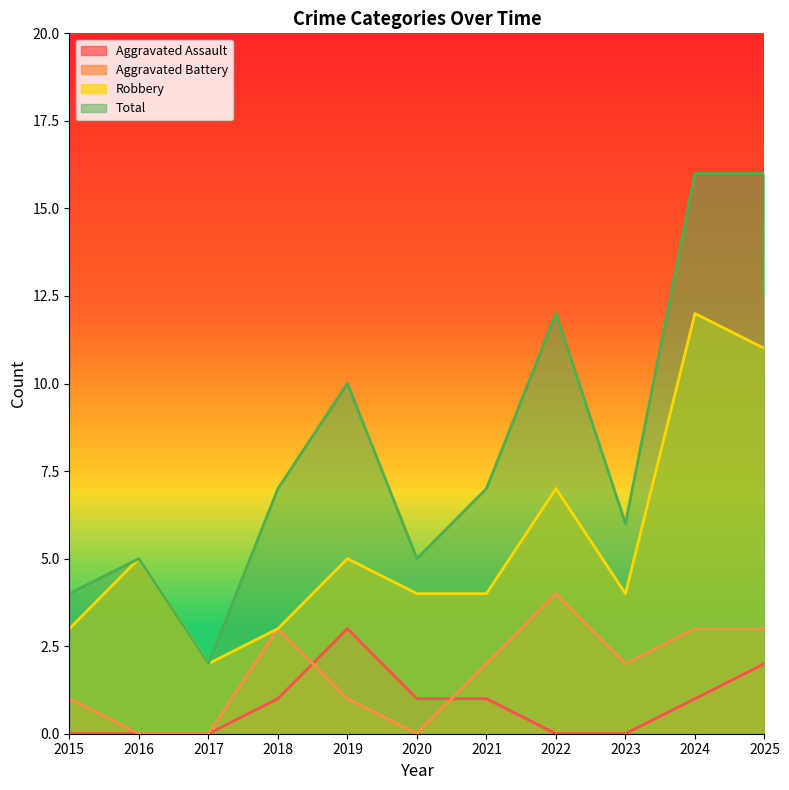

True or false: Aggravated Battery has a value of 3 at 2021.

False